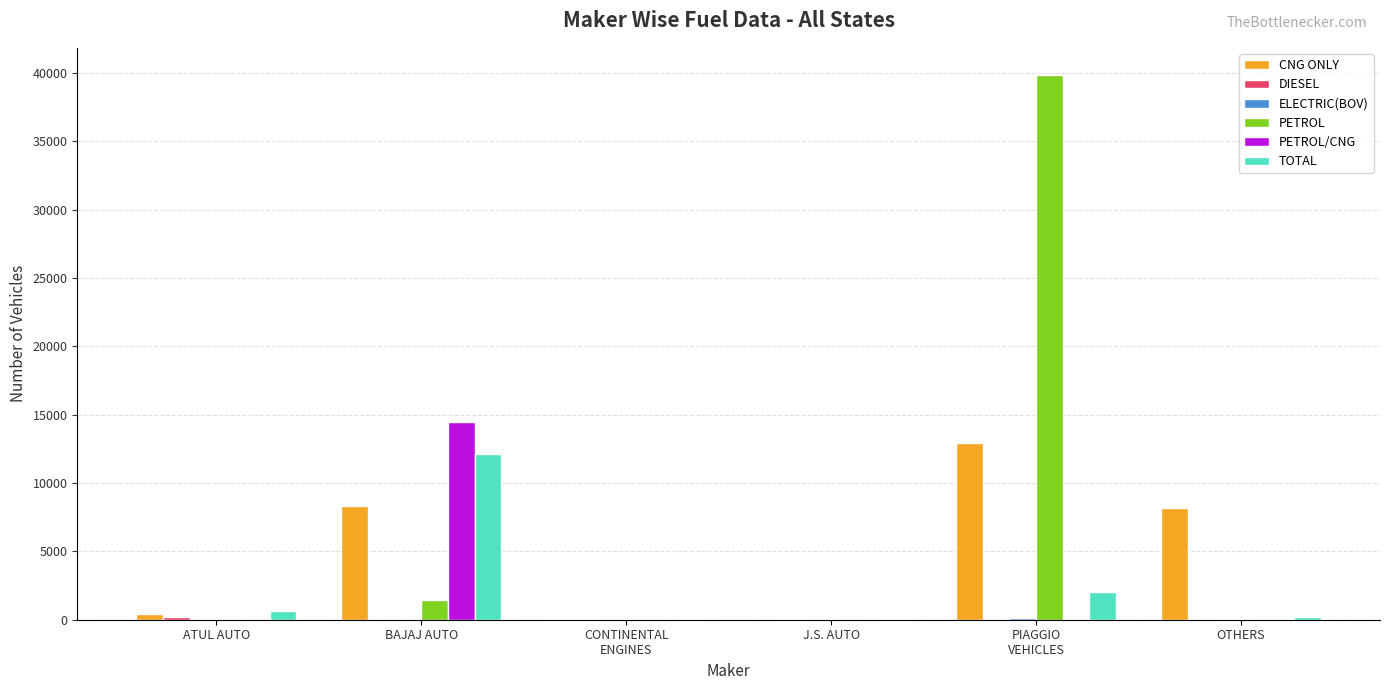

What is the highest value of the PETROL series?

39855